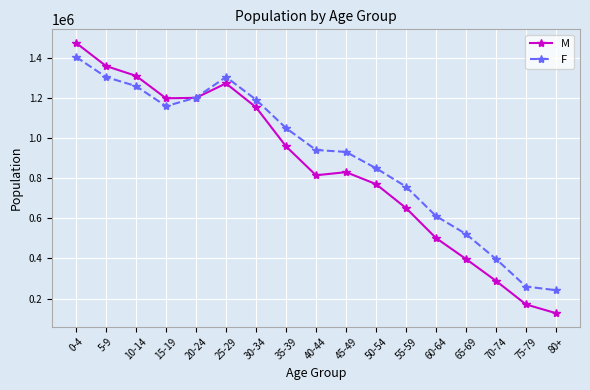

What position from the left is 60-64?

13